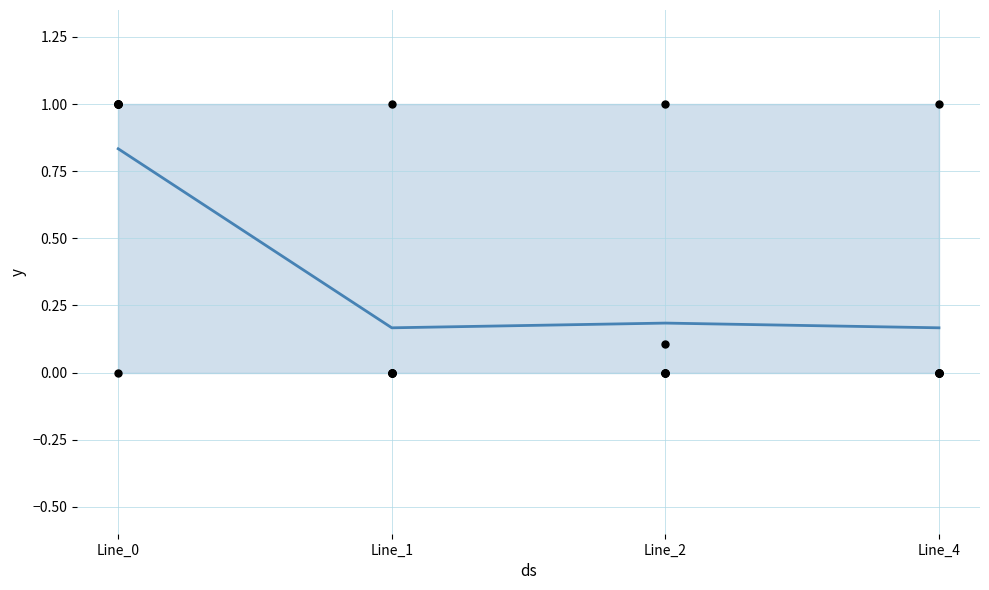

Is the value of pf_vm_c_from_pu at Line_4 greater than the value of pf_q_c_from_mvar at Line_0?

No